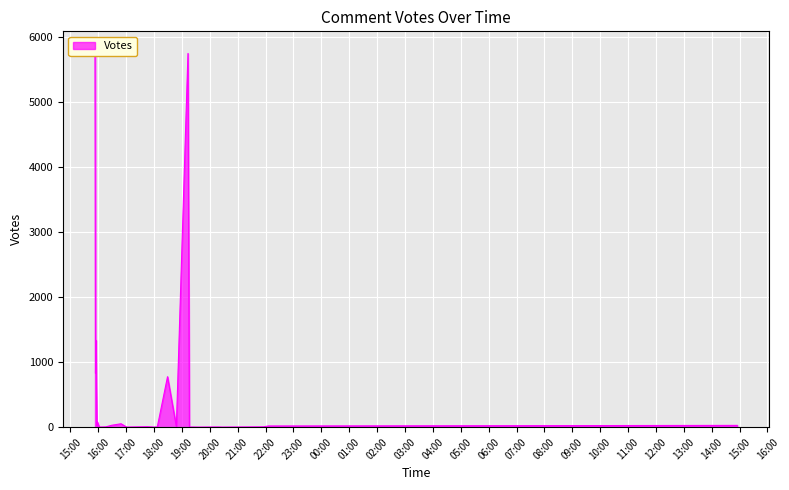

Does the chart display data point markers on the line(s)?

No